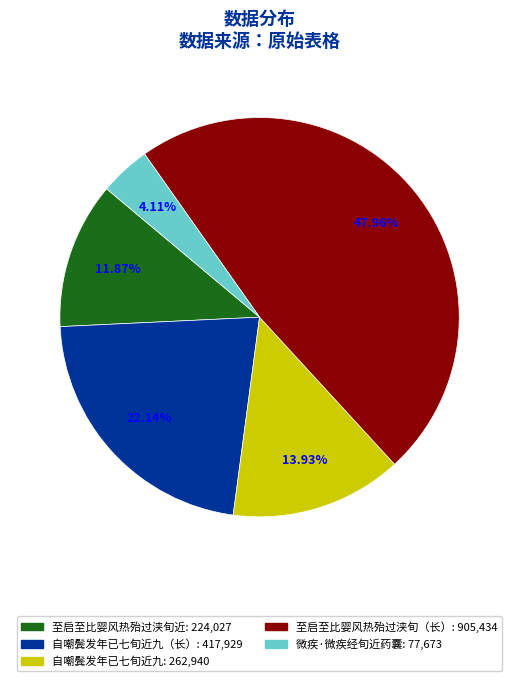

Does any single category account for the majority?

No